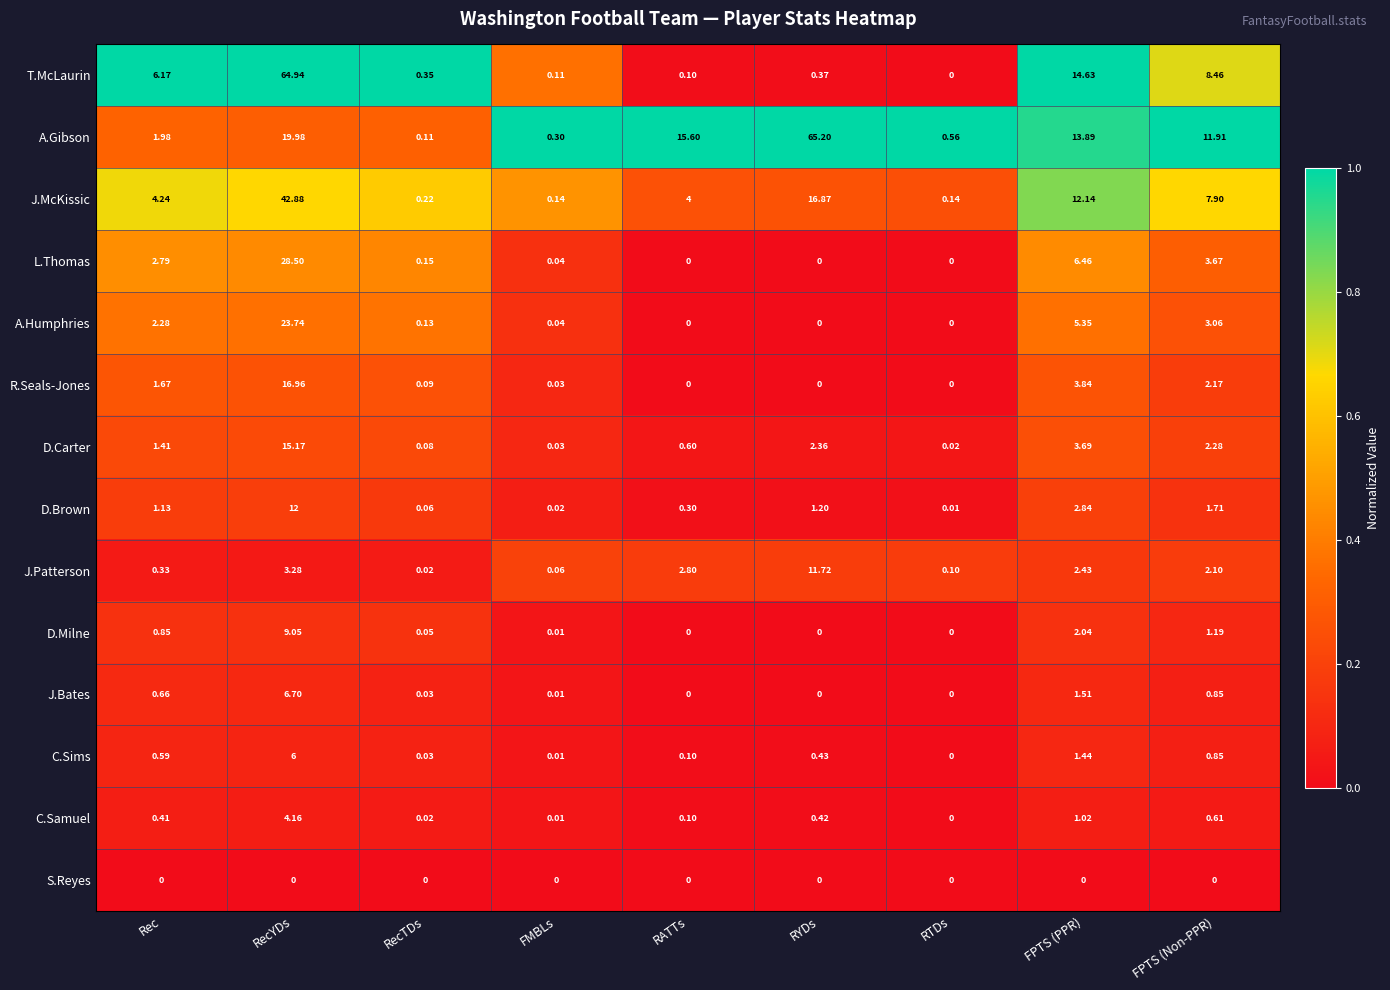

Where is A.Gibson nearest to the value 32?

RecYDs